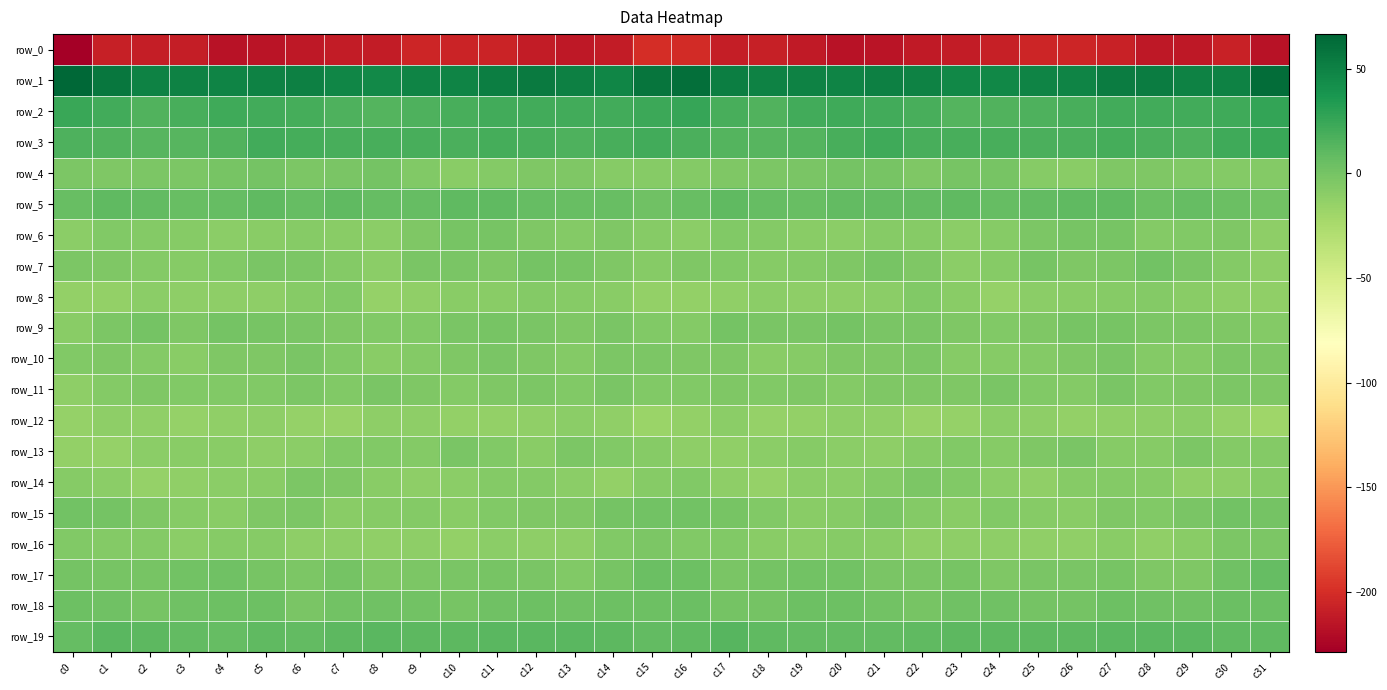

At which label is row_9 closest to -4?

c7